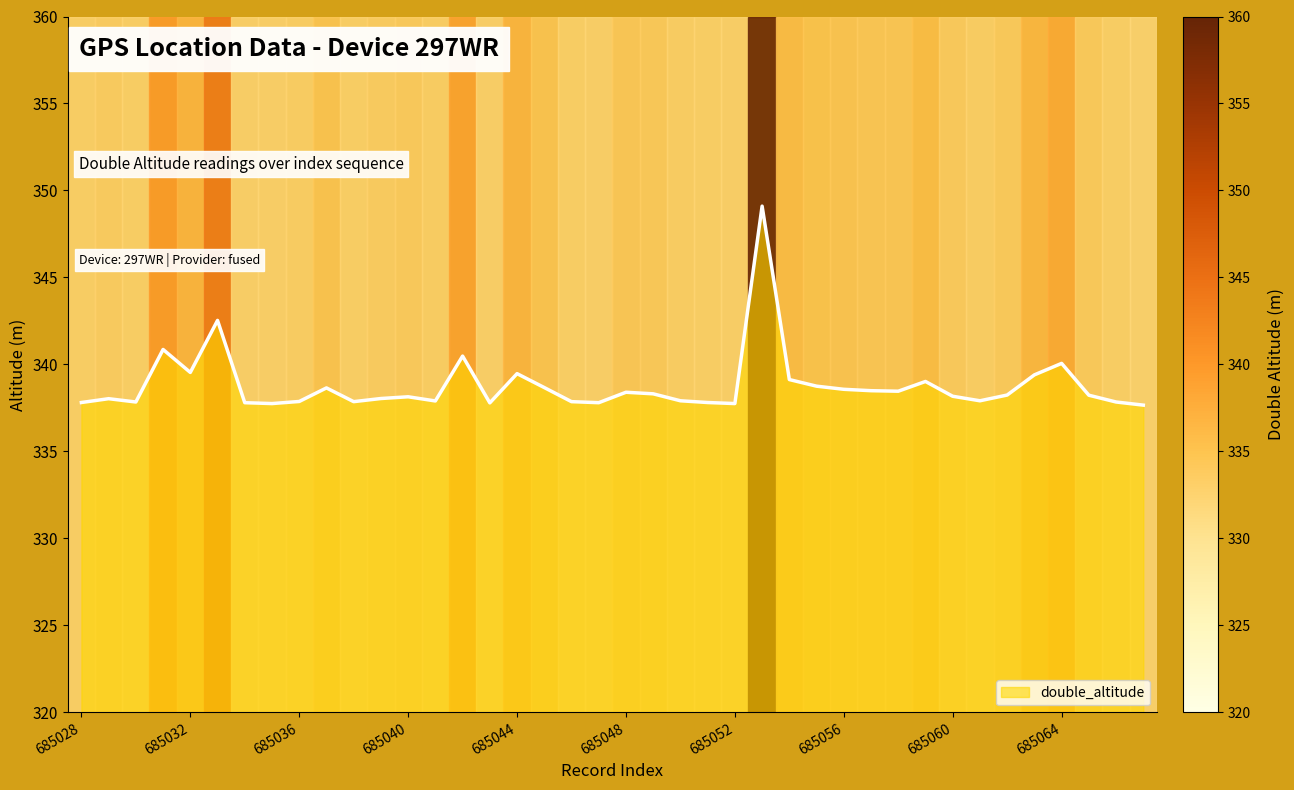

True or false: there are more than 2 points higher than both neighbors.

True